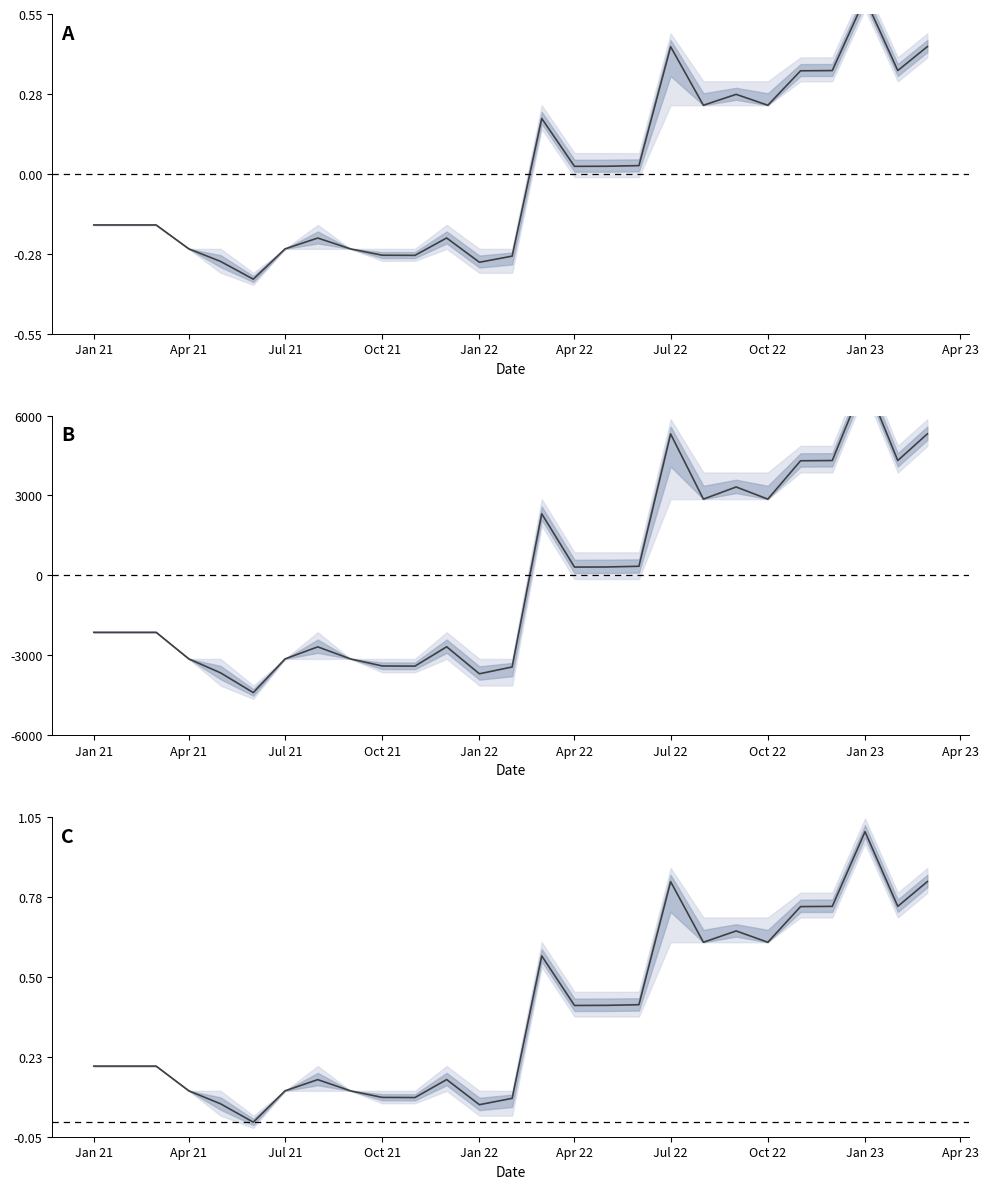

Is this an area chart (filled region under the line)?

No